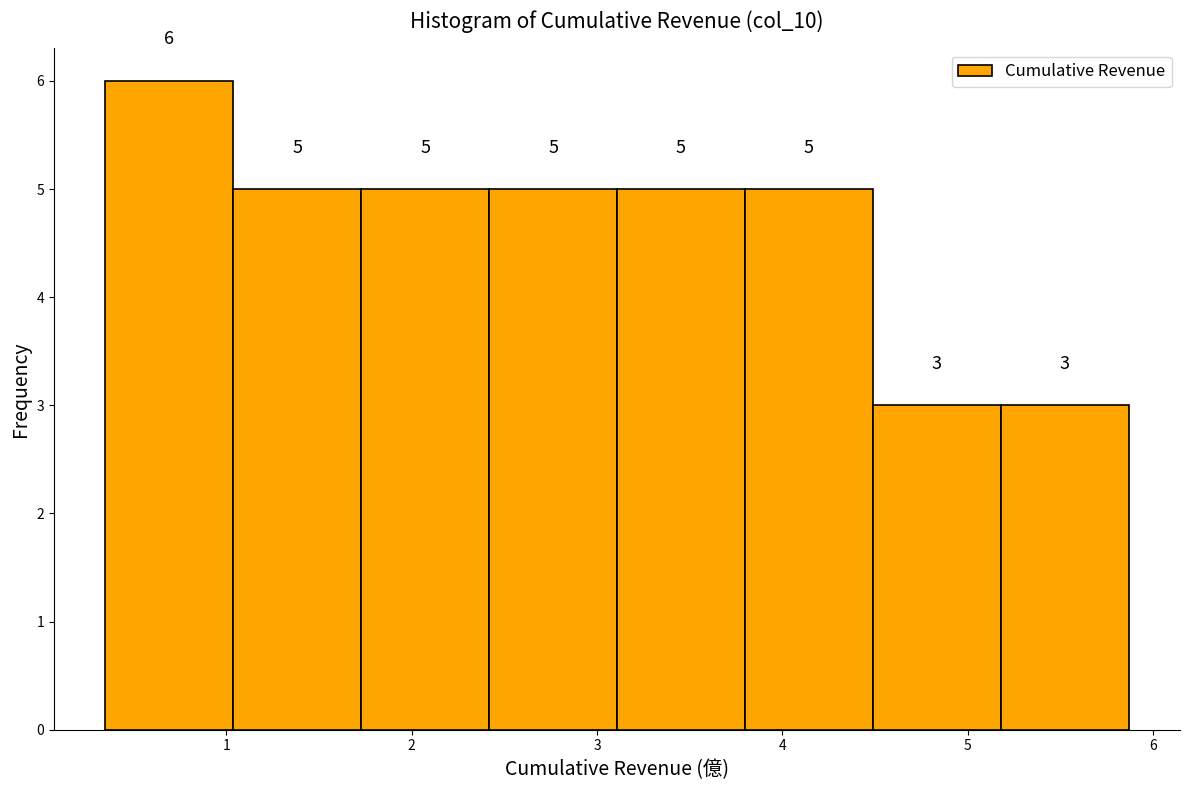

Which range on the x-axis has the tallest bar?

0.3 to 1.0